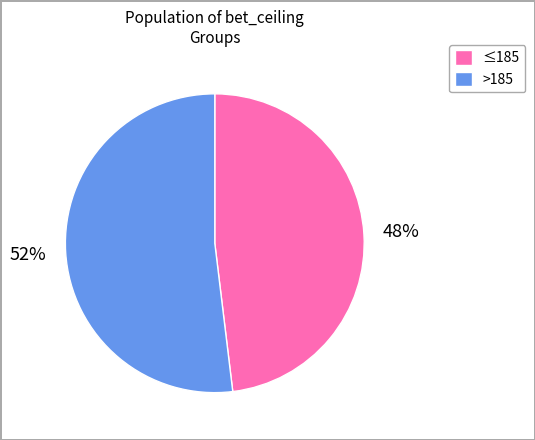

Count the number of slices in the pie.

2